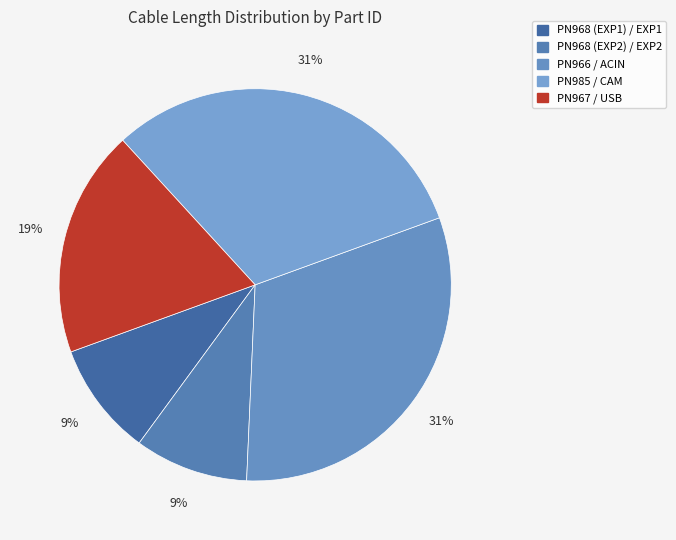

The PN968 (EXP2) slice represents 2% of the pie. True or false?

False